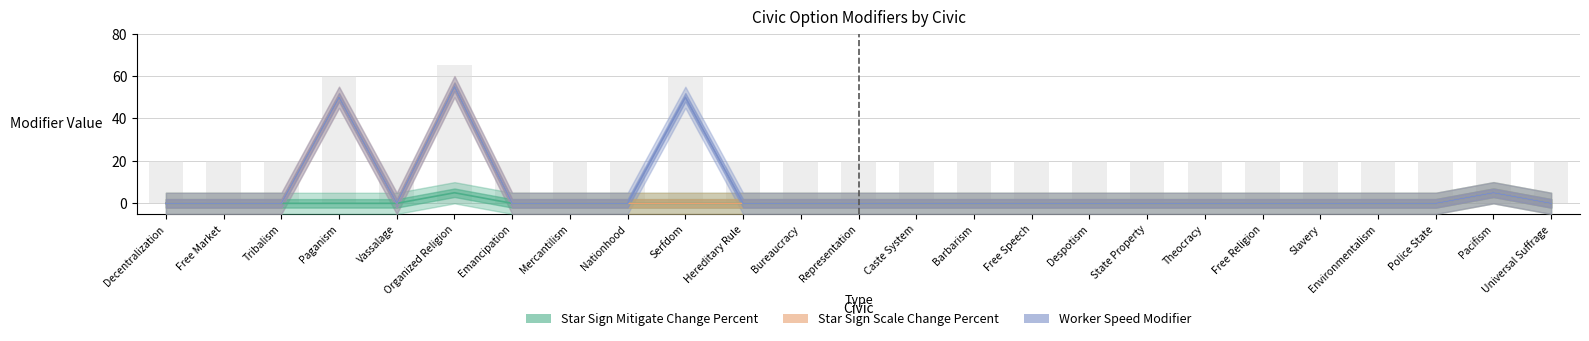

Which series has the widest spread of values?

Star Sign Scale Change Percent